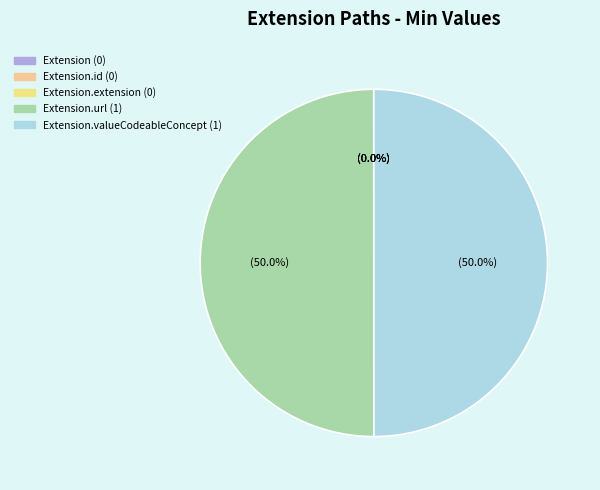

Which slice is the largest?

Extension.url